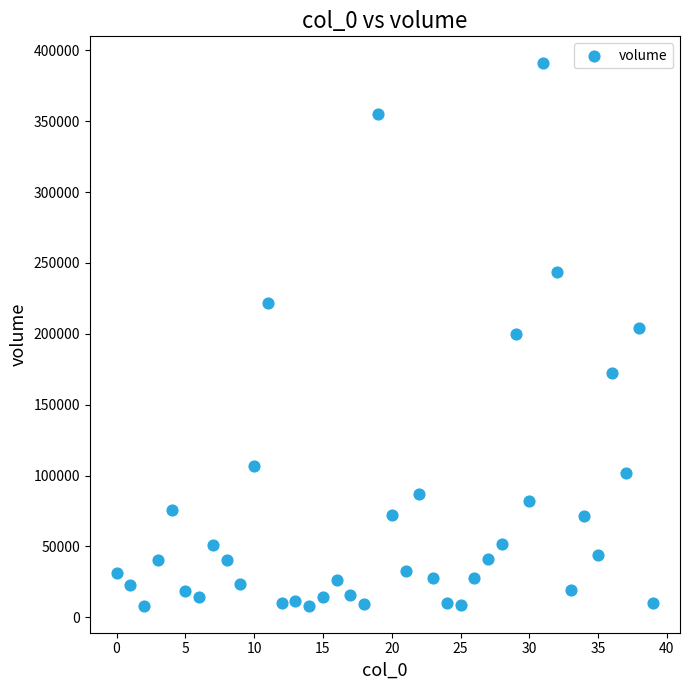

What is the range of Y values (max minus min)?

382478.1